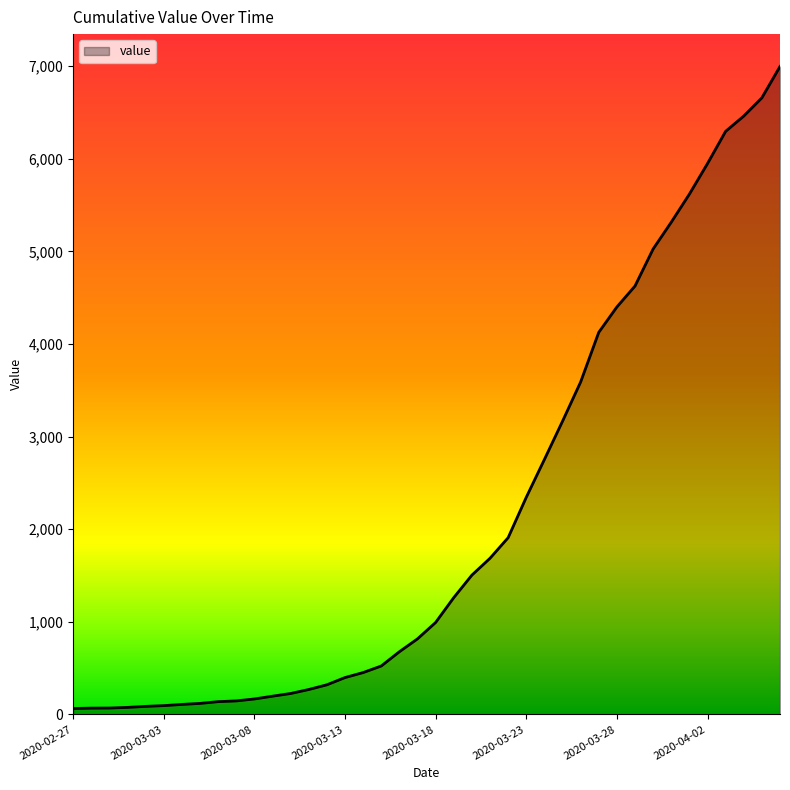

What is the maximum value shown in the chart?

6995